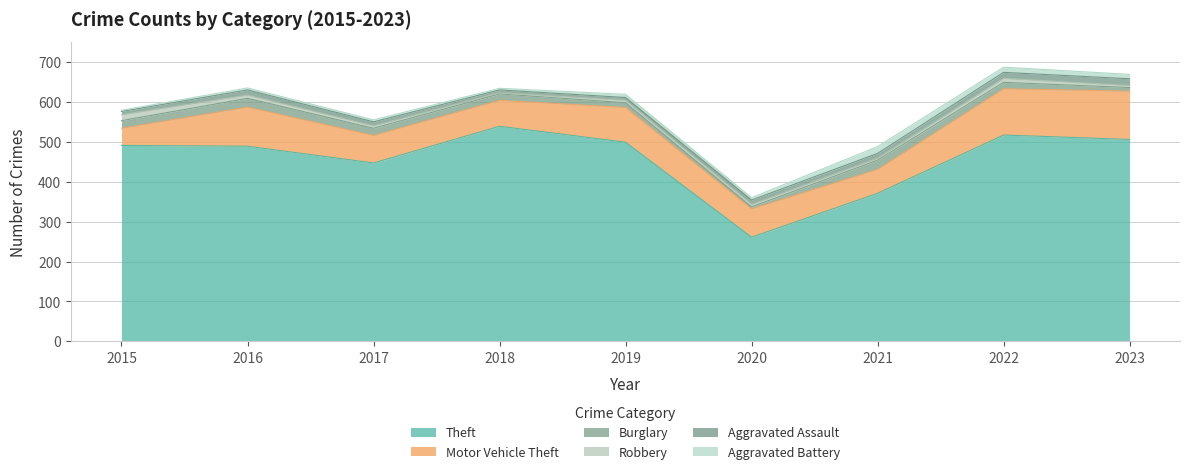

Where does the Motor Vehicle Theft series first go above 71?

2016